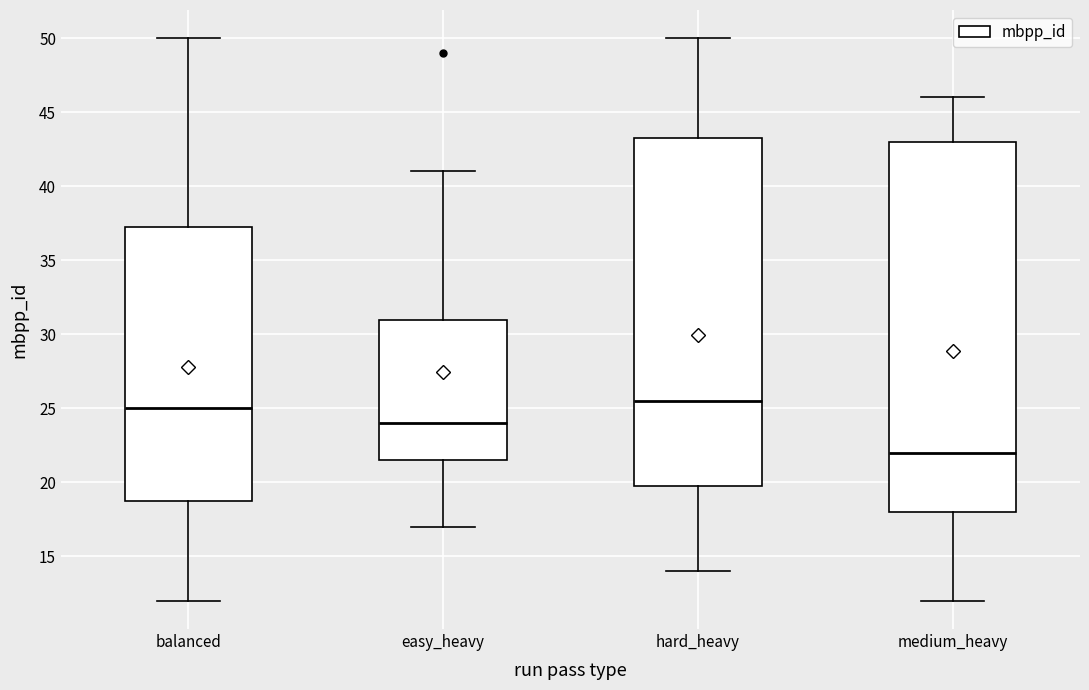

Comparing the boxes themselves (not the whiskers), which one is the tallest?

medium_heavy